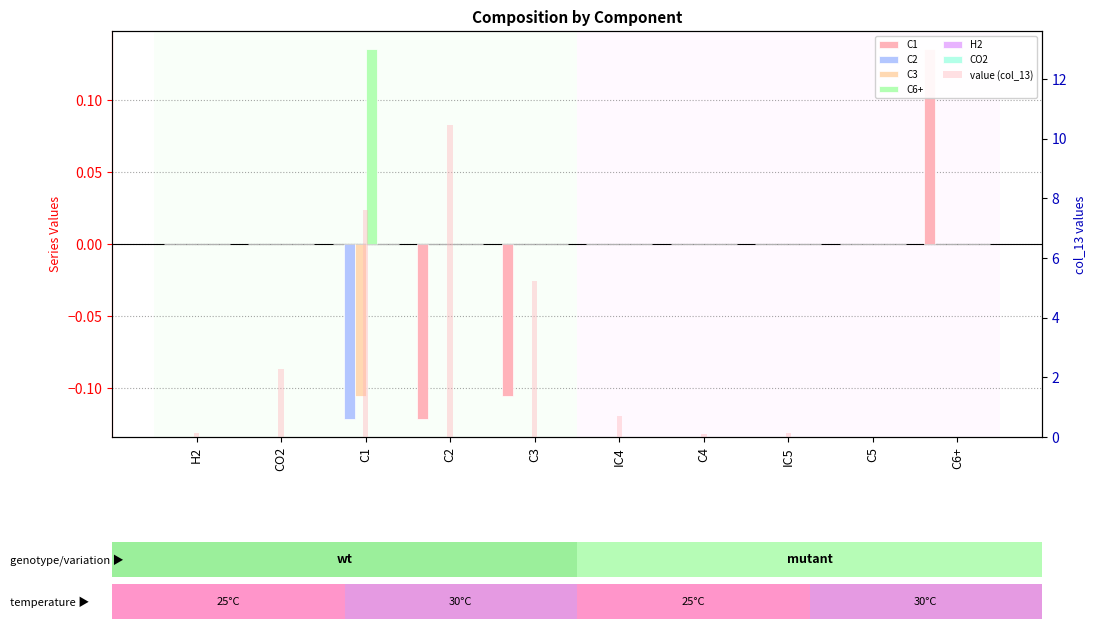

What is the label of the 7th bar from the right?

C2